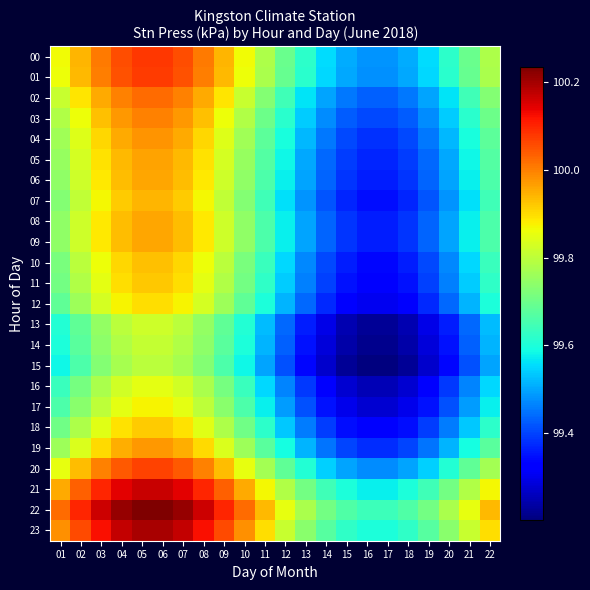

Reading left to right, what are all the values shown in this chart?

00: 01=99.9	02=99.9	03=100.0	04=100.1	05=100.1	06=100.1	07=100.1	08=100.0	09=99.9	10=99.9	11=99.8	12=99.7	13=99.6	14=99.6	15=99.5	16=99.5	17=99.5	18=99.5	19=99.6	20=99.6	21=99.7	22=99.8
01: 01=99.9	02=99.9	03=100.0	04=100.0	05=100.1	06=100.1	07=100.0	08=100.0	09=99.9	10=99.9	11=99.8	12=99.7	13=99.6	14=99.5	15=99.5	16=99.5	17=99.5	18=99.5	19=99.5	20=99.6	21=99.7	22=99.8
02: 01=99.8	02=99.9	03=100.0	04=100.0	05=100.0	06=100.0	07=100.0	08=100.0	09=99.9	10=99.8	11=99.7	12=99.6	13=99.6	14=99.5	15=99.5	16=99.4	17=99.4	18=99.5	19=99.5	20=99.6	21=99.6	22=99.7
03: 01=99.8	02=99.9	03=99.9	04=100.0	05=100.0	06=100.0	07=100.0	08=99.9	09=99.9	10=99.8	11=99.7	12=99.6	13=99.5	14=99.5	15=99.4	16=99.4	17=99.4	18=99.4	19=99.5	20=99.5	21=99.6	22=99.7
04: 01=99.8	02=99.8	03=99.9	04=100.0	05=100.0	06=100.0	07=100.0	08=99.9	09=99.8	10=99.8	11=99.7	12=99.6	13=99.5	14=99.5	15=99.4	16=99.4	17=99.4	18=99.4	19=99.5	20=99.5	21=99.6	22=99.7
05: 01=99.8	02=99.8	03=99.9	04=99.9	05=100.0	06=100.0	07=99.9	08=99.9	09=99.8	10=99.8	11=99.7	12=99.6	13=99.5	14=99.4	15=99.4	16=99.4	17=99.4	18=99.4	19=99.4	20=99.5	21=99.6	22=99.7
06: 01=99.7	02=99.8	03=99.9	04=99.9	05=100.0	06=100.0	07=99.9	08=99.9	09=99.8	10=99.7	11=99.7	12=99.6	13=99.5	14=99.4	15=99.4	16=99.4	17=99.4	18=99.4	19=99.4	20=99.5	21=99.6	22=99.7
07: 01=99.7	02=99.8	03=99.9	04=99.9	05=99.9	06=99.9	07=99.9	08=99.9	09=99.8	10=99.7	11=99.6	12=99.6	13=99.5	14=99.4	15=99.4	16=99.3	17=99.3	18=99.4	19=99.4	20=99.5	21=99.6	22=99.6
08: 01=99.7	02=99.8	03=99.9	04=99.9	05=100.0	06=100.0	07=99.9	08=99.9	09=99.8	10=99.7	11=99.7	12=99.6	13=99.5	14=99.4	15=99.4	16=99.4	17=99.4	18=99.4	19=99.4	20=99.5	21=99.6	22=99.7
09: 01=99.7	02=99.8	03=99.9	04=99.9	05=100.0	06=100.0	07=99.9	08=99.9	09=99.8	10=99.7	11=99.7	12=99.6	13=99.5	14=99.4	15=99.4	16=99.4	17=99.4	18=99.4	19=99.4	20=99.5	21=99.6	22=99.7
10: 01=99.7	02=99.8	03=99.9	04=99.9	05=99.9	06=99.9	07=99.9	08=99.9	09=99.8	10=99.7	11=99.6	12=99.5	13=99.5	14=99.4	15=99.4	16=99.3	17=99.3	18=99.4	19=99.4	20=99.5	21=99.5	22=99.6
11: 01=99.7	02=99.8	03=99.9	04=99.9	05=99.9	06=99.9	07=99.9	08=99.9	09=99.8	10=99.7	11=99.6	12=99.5	13=99.5	14=99.4	15=99.4	16=99.3	17=99.3	18=99.4	19=99.4	20=99.5	21=99.5	22=99.6
12: 01=99.7	02=99.8	03=99.8	04=99.9	05=99.9	06=99.9	07=99.9	08=99.8	09=99.8	10=99.7	11=99.6	12=99.5	13=99.4	14=99.4	15=99.3	16=99.3	17=99.3	18=99.3	19=99.4	20=99.4	21=99.5	22=99.6
13: 01=99.6	02=99.7	03=99.8	04=99.8	05=99.8	06=99.8	07=99.8	08=99.8	09=99.7	10=99.6	11=99.5	12=99.4	13=99.4	14=99.3	15=99.3	16=99.2	17=99.2	18=99.3	19=99.3	20=99.4	21=99.4	22=99.5
14: 01=99.6	02=99.7	03=99.7	04=99.8	05=99.8	06=99.8	07=99.8	08=99.7	09=99.7	10=99.6	11=99.5	12=99.4	13=99.4	14=99.3	15=99.2	16=99.2	17=99.2	18=99.2	19=99.3	20=99.4	21=99.4	22=99.5
15: 01=99.6	02=99.7	03=99.7	04=99.8	05=99.8	06=99.8	07=99.8	08=99.7	09=99.7	10=99.6	11=99.5	12=99.4	13=99.3	14=99.3	15=99.2	16=99.2	17=99.2	18=99.2	19=99.3	20=99.3	21=99.4	22=99.5
16: 01=99.6	02=99.7	03=99.8	04=99.8	05=99.8	06=99.8	07=99.8	08=99.8	09=99.7	10=99.6	11=99.5	12=99.5	13=99.4	14=99.3	15=99.3	16=99.3	17=99.3	18=99.3	19=99.3	20=99.4	21=99.5	22=99.5
17: 01=99.7	02=99.7	03=99.8	04=99.8	05=99.9	06=99.9	07=99.8	08=99.8	09=99.7	10=99.7	11=99.6	12=99.5	13=99.4	14=99.3	15=99.3	16=99.3	17=99.3	18=99.3	19=99.3	20=99.4	21=99.5	22=99.6
18: 01=99.7	02=99.8	03=99.8	04=99.9	05=99.9	06=99.9	07=99.9	08=99.8	09=99.8	10=99.7	11=99.6	12=99.5	13=99.5	14=99.4	15=99.3	16=99.3	17=99.3	18=99.3	19=99.4	20=99.5	21=99.5	22=99.6
19: 01=99.8	02=99.8	03=99.9	04=99.9	05=100.0	06=100.0	07=99.9	08=99.9	09=99.8	10=99.8	11=99.7	12=99.6	13=99.5	14=99.4	15=99.4	16=99.4	17=99.4	18=99.4	19=99.4	20=99.5	21=99.6	22=99.7
20: 01=99.9	02=99.9	03=100.0	04=100.0	05=100.1	06=100.1	07=100.0	08=100.0	09=99.9	10=99.9	11=99.8	12=99.7	13=99.6	14=99.5	15=99.5	16=99.5	17=99.5	18=99.5	19=99.5	20=99.6	21=99.7	22=99.8
21: 01=100.0	02=100.0	03=100.1	04=100.1	05=100.2	06=100.2	07=100.1	08=100.1	09=100.0	10=100.0	11=99.9	12=99.8	13=99.7	14=99.6	15=99.6	16=99.6	17=99.6	18=99.6	19=99.6	20=99.7	21=99.8	22=99.9
22: 01=100.0	02=100.1	03=100.2	04=100.2	05=100.2	06=100.2	07=100.2	08=100.2	09=100.1	10=100.0	11=99.9	12=99.9	13=99.8	14=99.7	15=99.7	16=99.6	17=99.6	18=99.7	19=99.7	20=99.8	21=99.9	22=99.9
23: 01=100.0	02=100.1	03=100.1	04=100.2	05=100.2	06=100.2	07=100.2	08=100.1	09=100.1	10=100.0	11=99.9	12=99.8	13=99.7	14=99.7	15=99.6	16=99.6	17=99.6	18=99.6	19=99.7	20=99.7	21=99.8	22=99.9